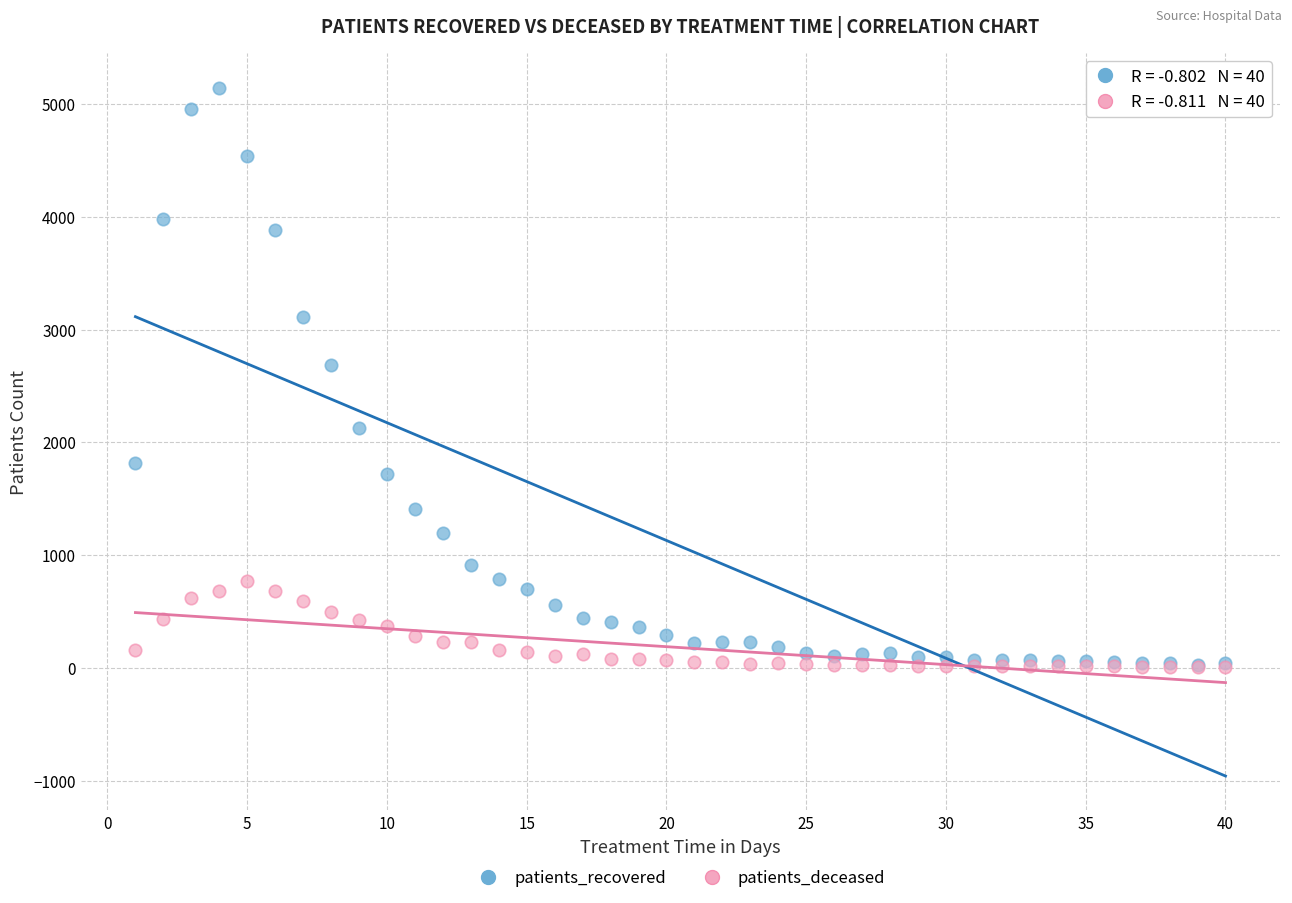

In the patients_recovered series, what Y value is closest to 2587?

2686